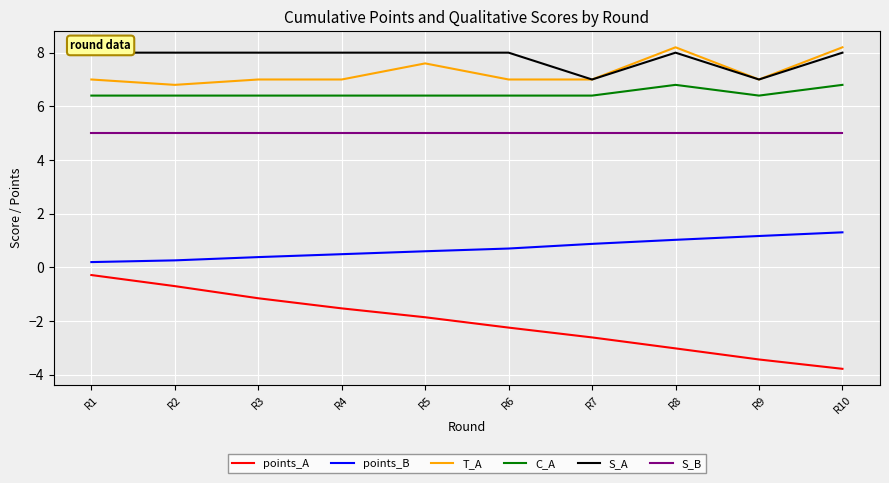

Reading left to right, list all the values displayed in this chart.

points_A: R1=-0.3	R2=-0.7	R3=-1.2	R4=-1.5	R5=-1.9	R6=-2.2	R7=-2.6	R8=-3.0	R9=-3.4	R10=-3.8
points_B: R1=0.2	R2=0.3	R3=0.4	R4=0.5	R5=0.6	R6=0.7	R7=0.9	R8=1.0	R9=1.2	R10=1.3
T_A: R1=7.0	R2=6.8	R3=7.0	R4=7.0	R5=7.6	R6=7.0	R7=7.0	R8=8.2	R9=7.0	R10=8.2
C_A: R1=6.4	R2=6.4	R3=6.4	R4=6.4	R5=6.4	R6=6.4	R7=6.4	R8=6.8	R9=6.4	R10=6.8
S_A: R1=8.0	R2=8.0	R3=8.0	R4=8.0	R5=8.0	R6=8.0	R7=7.0	R8=8.0	R9=7.0	R10=8.0
S_B: R1=5.0	R2=5.0	R3=5.0	R4=5.0	R5=5.0	R6=5.0	R7=5.0	R8=5.0	R9=5.0	R10=5.0